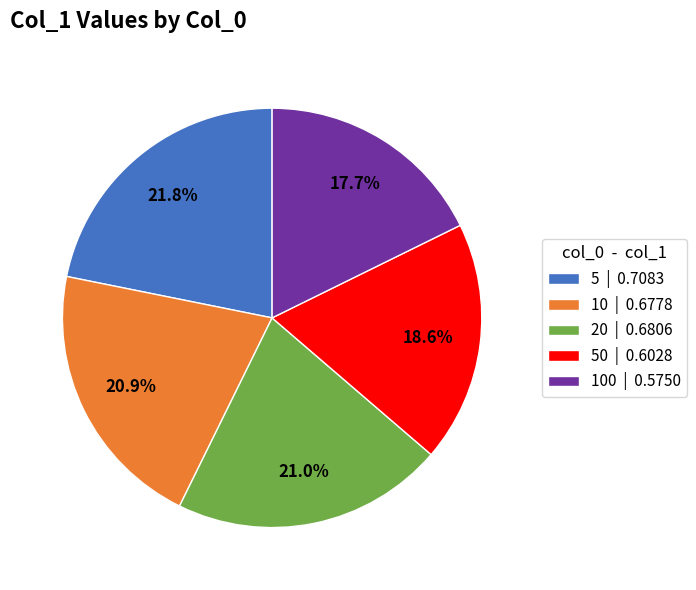

Which has a higher value, 100 | 0.5750 or 5 | 0.7083?

5 | 0.7083